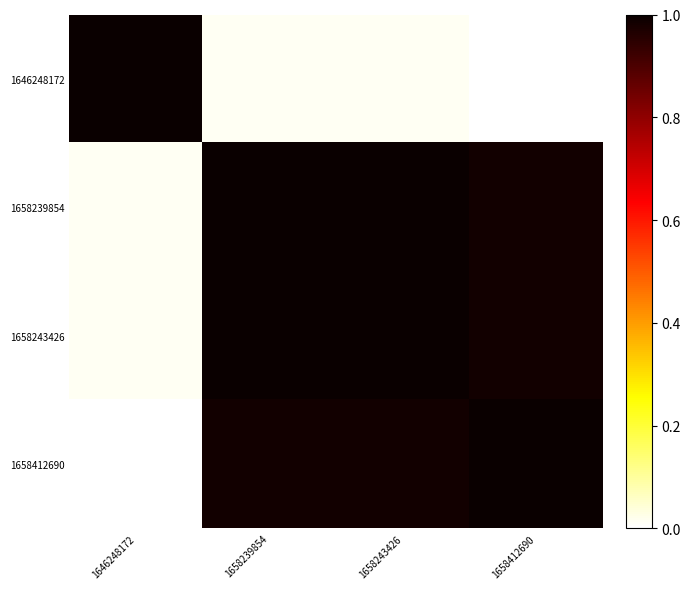

At how many categories does at least one series exceed 0?

4